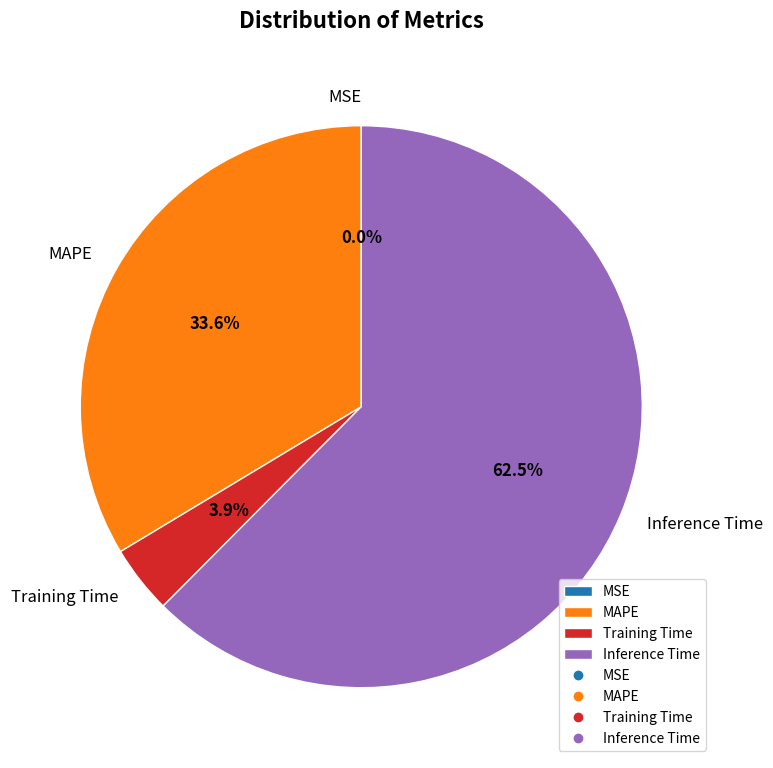

What percentage do Training Time and Inference Time together represent?

66.4%